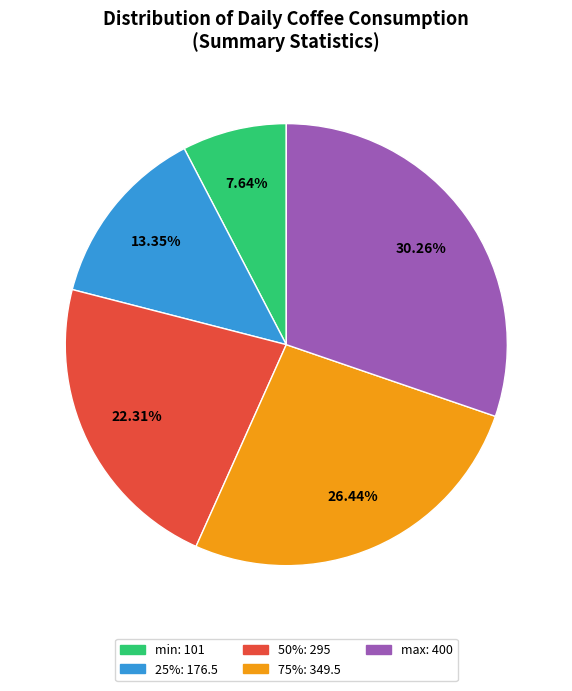

To the nearest percent, what is the difference between the 50% and 25% slice percentages?

9%